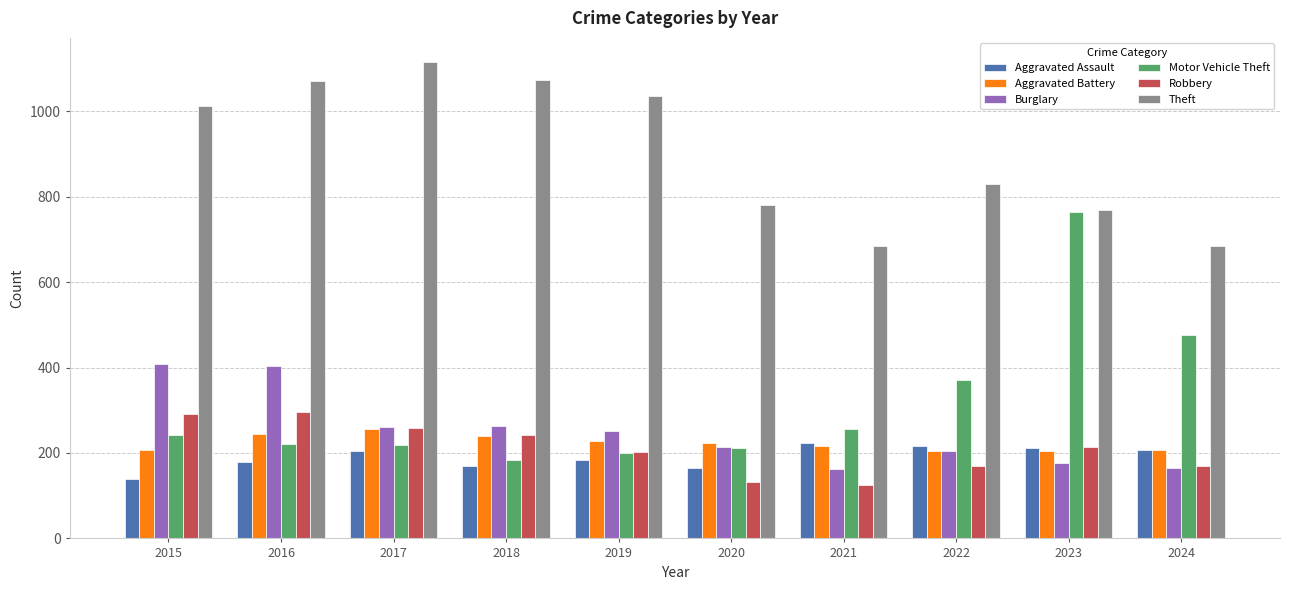

What is the difference between the maximum and second lowest values in the Motor Vehicle Theft series?

564